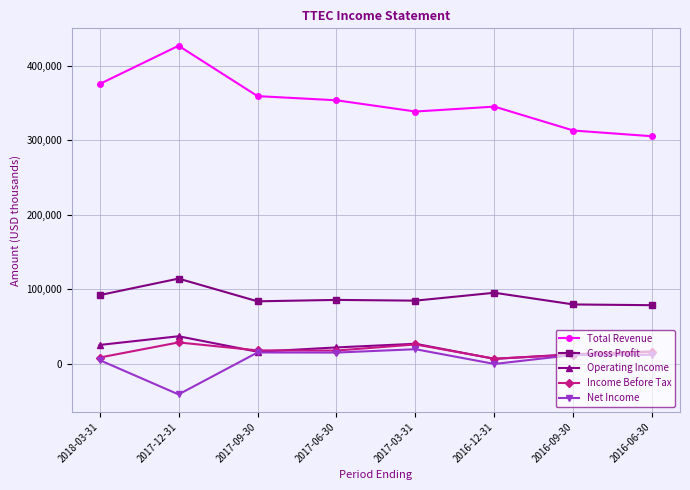

What is the label of the 2nd point from the right?

2016-09-30